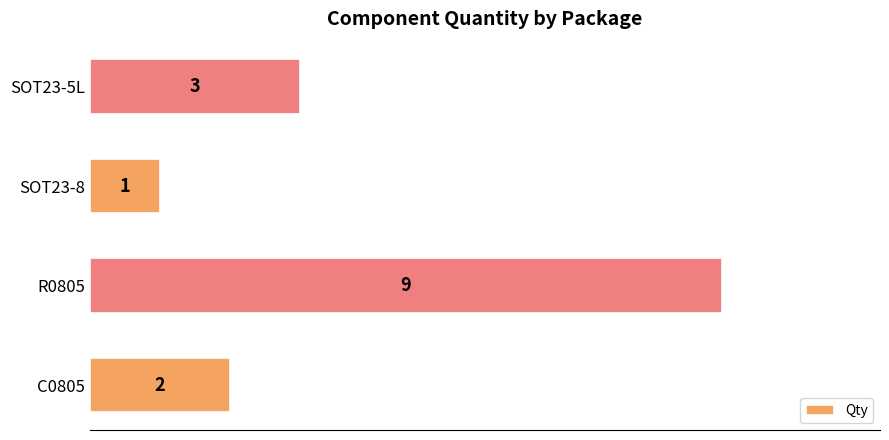

Reading bottom to top, list all the values displayed in this chart.

2	9	1	3